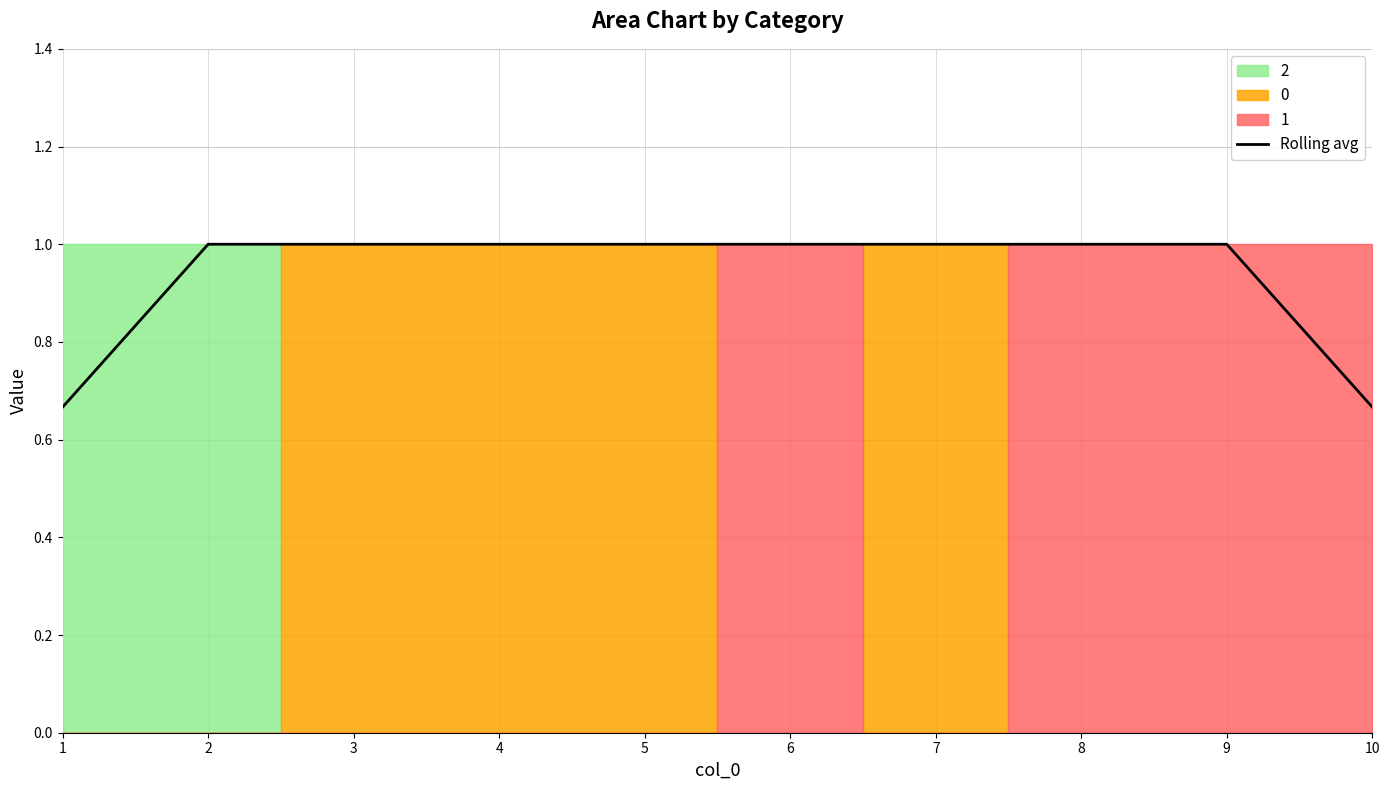

Where is the data nearest to the value 0?

1